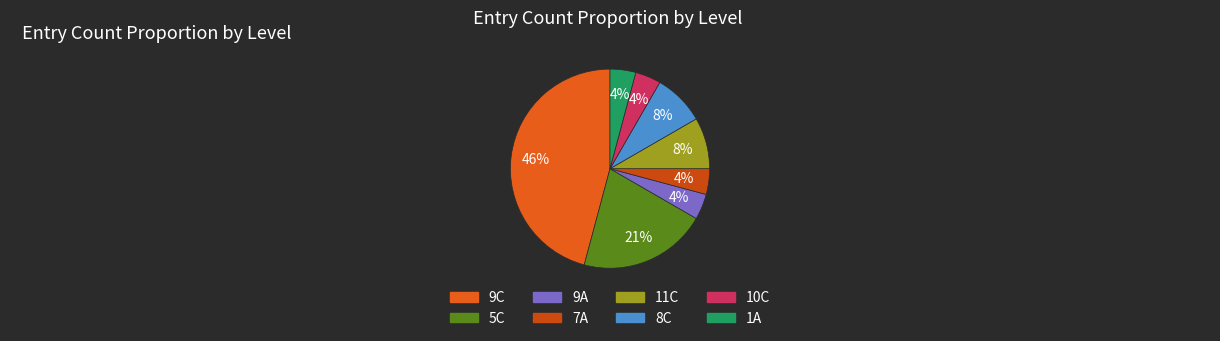

What percentage is NOT represented by 10C?

96.0%